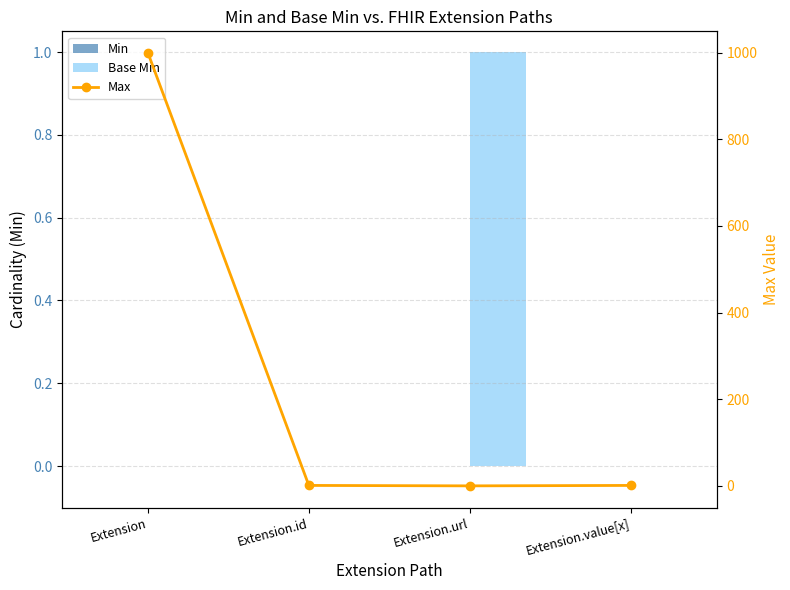

True or false: Min has a value of 0 at Extension.

True